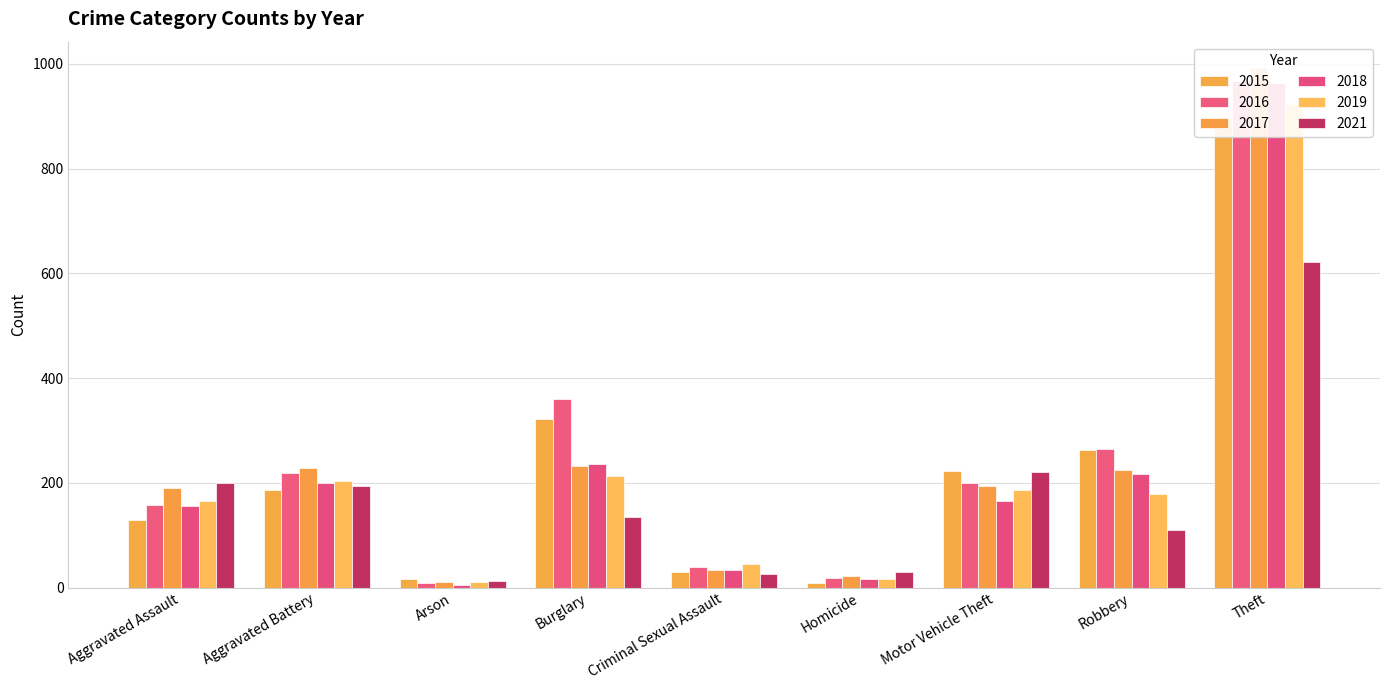

Reading left to right, extract all data points from this chart.

2015: 130	187	17	322	30	8	222	262	893
2016: 158	218	9	361	39	18	200	265	968
2017: 190	228	10	232	33	23	194	225	993
2018: 155	199	5	236	34	16	165	217	963
2019: 165	204	11	214	45	16	186	178	924
2021: 199	194	12	134	25	29	221	110	621